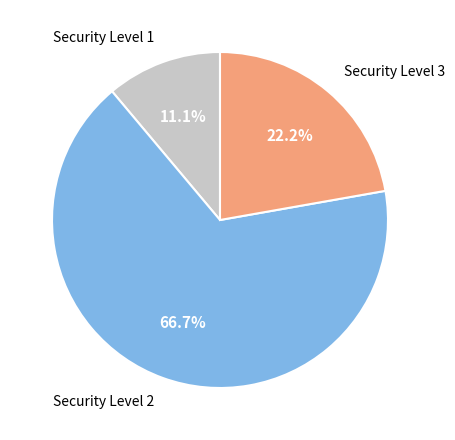

Does any single category account for the majority?

Yes